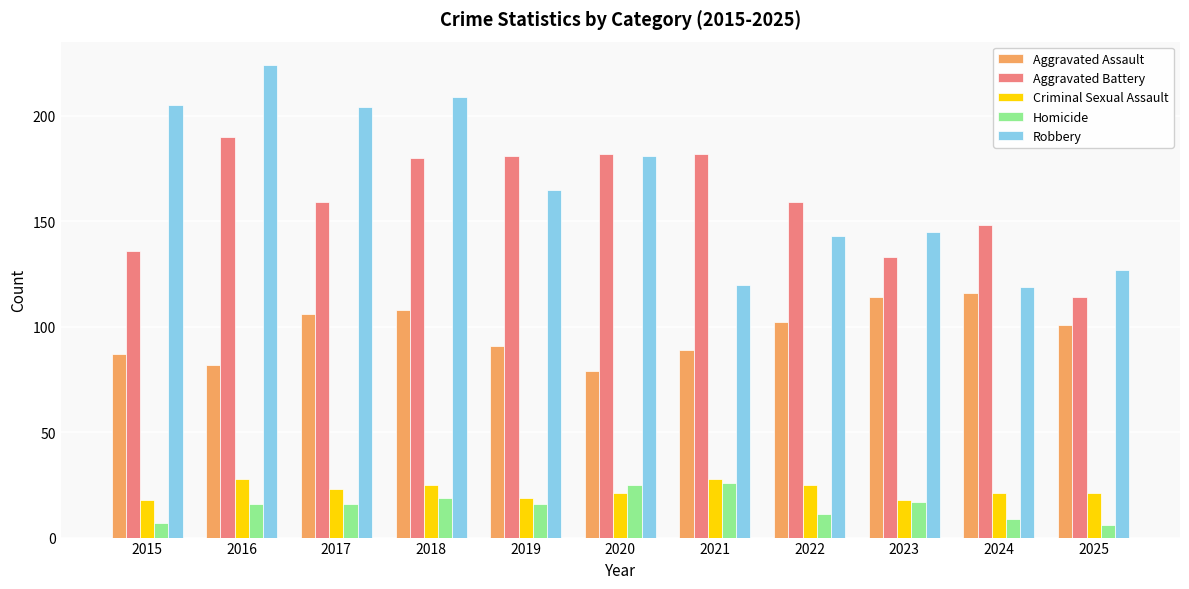

Is the value of Homicide at 2025 greater than the value of Aggravated Assault at 2016?

No